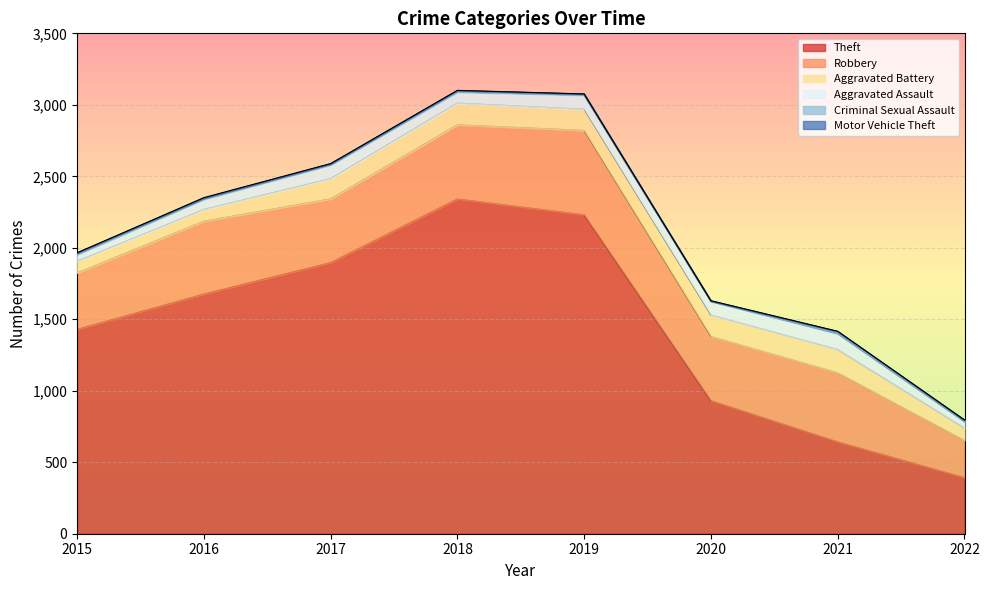

Is the value of Theft at 2019 greater than the value of Aggravated Battery at 2018?

Yes